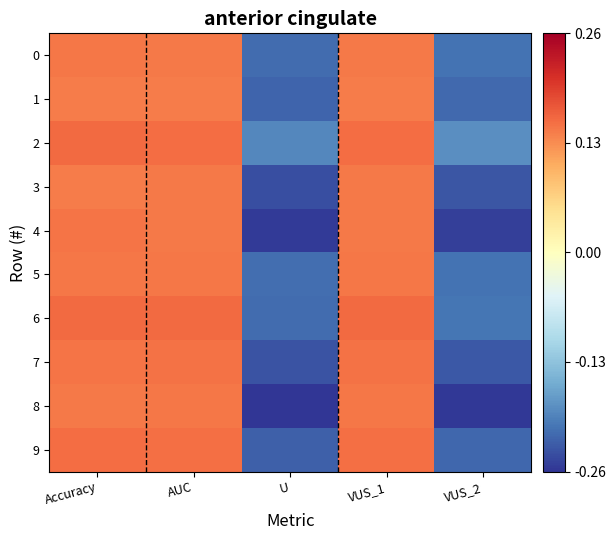

Reading left to right, list all the values displayed in this chart.

0: Accuracy=0.1	AUC=0.1	U=-0.2	VUS_1=0.1	VUS_2=-0.2
1: Accuracy=0.1	AUC=0.1	U=-0.2	VUS_1=0.1	VUS_2=-0.2
2: Accuracy=0.2	AUC=0.2	U=-0.2	VUS_1=0.2	VUS_2=-0.2
3: Accuracy=0.1	AUC=0.1	U=-0.2	VUS_1=0.1	VUS_2=-0.2
4: Accuracy=0.1	AUC=0.1	U=-0.3	VUS_1=0.1	VUS_2=-0.3
5: Accuracy=0.1	AUC=0.1	U=-0.2	VUS_1=0.1	VUS_2=-0.2
6: Accuracy=0.2	AUC=0.2	U=-0.2	VUS_1=0.2	VUS_2=-0.2
7: Accuracy=0.2	AUC=0.2	U=-0.2	VUS_1=0.2	VUS_2=-0.2
8: Accuracy=0.1	AUC=0.1	U=-0.3	VUS_1=0.1	VUS_2=-0.3
9: Accuracy=0.2	AUC=0.2	U=-0.2	VUS_1=0.2	VUS_2=-0.2